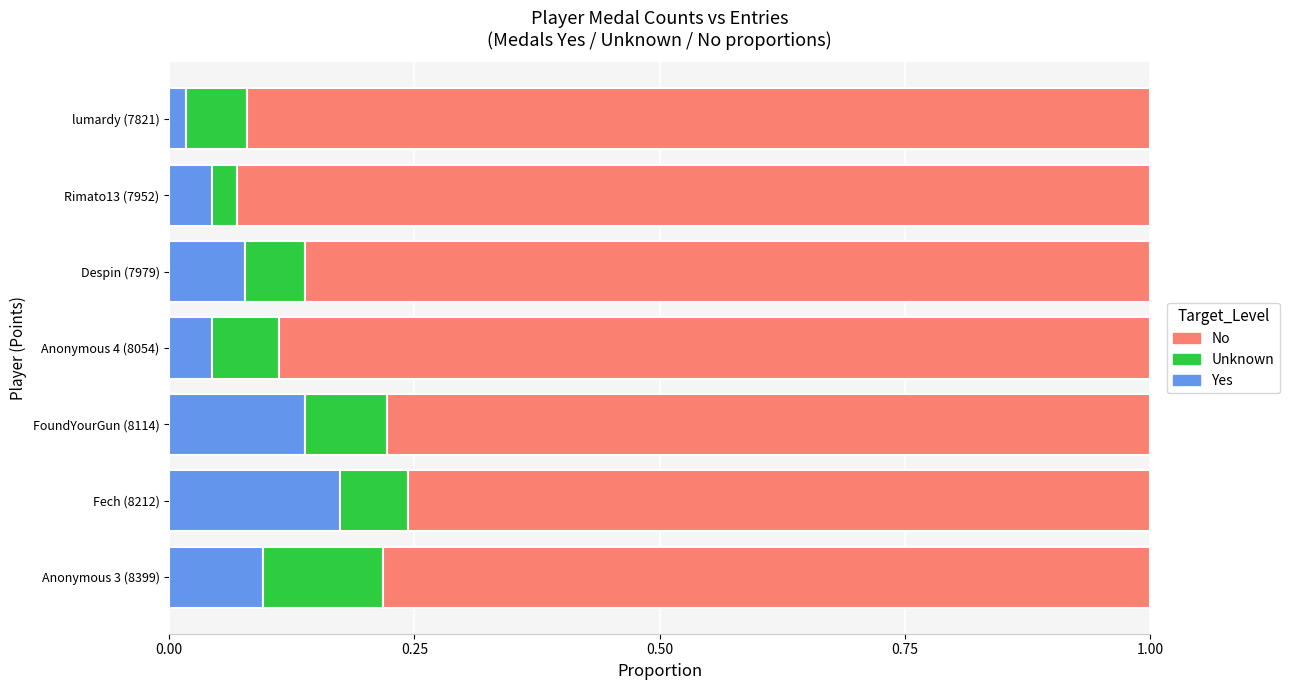

At which label does Yes reach its minimum?

lumardy (7821)